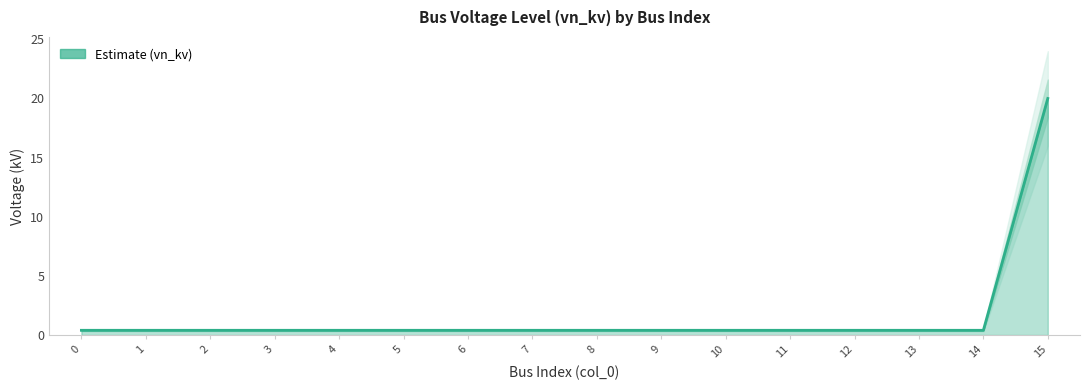

List the labels in order of value, smallest first.

0, 1, 2, 3, 4, 5, 6, 7, 8, 9, 10, 11, 12, 13, 14, 15